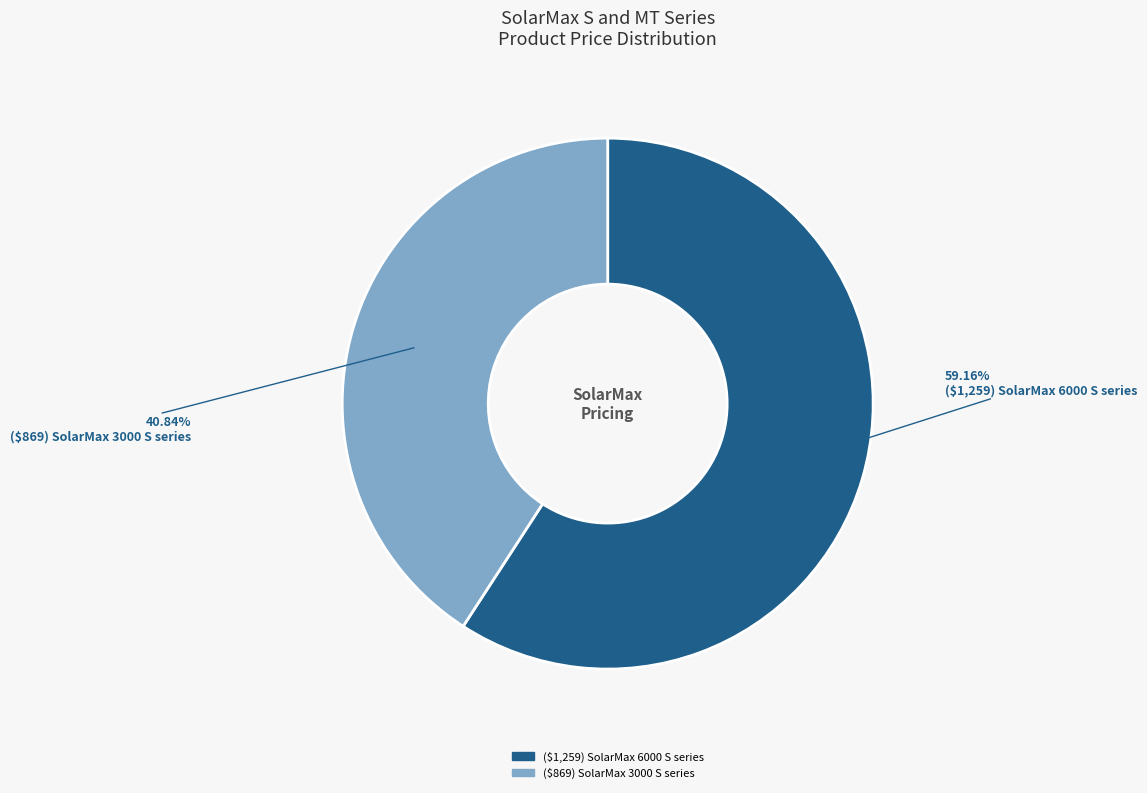

Rank the categories by value from lowest to highest.

($869) SolarMax 3000 S series, ($1,259) SolarMax 6000 S series